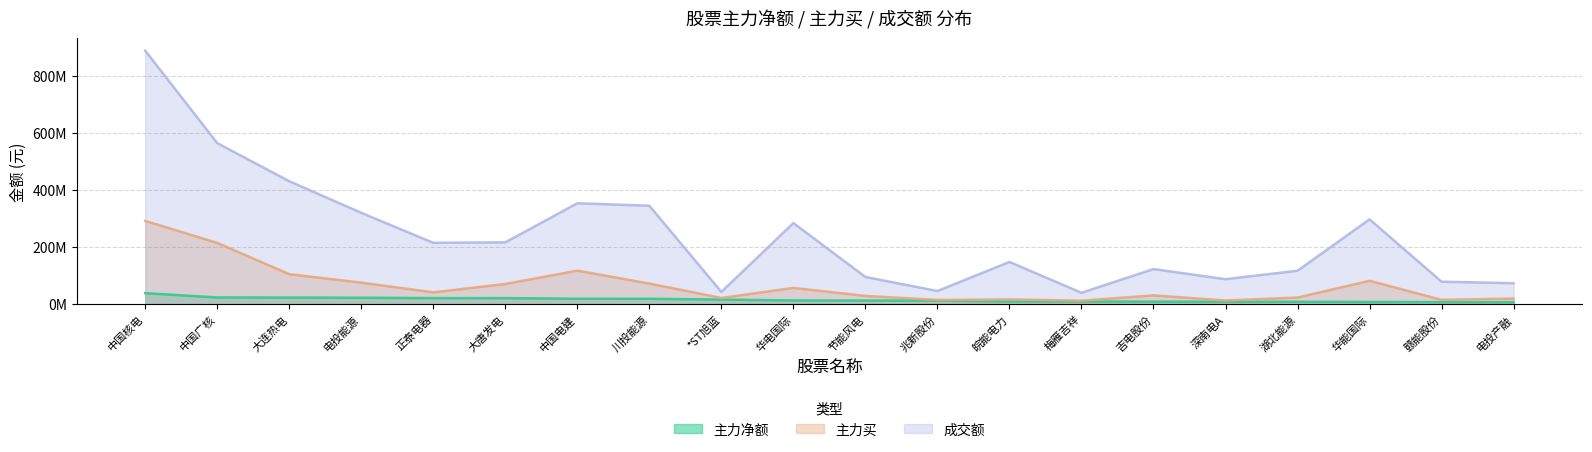

Rank the series by their average value, from lowest to highest.

主力净额, 主力买, 成交额